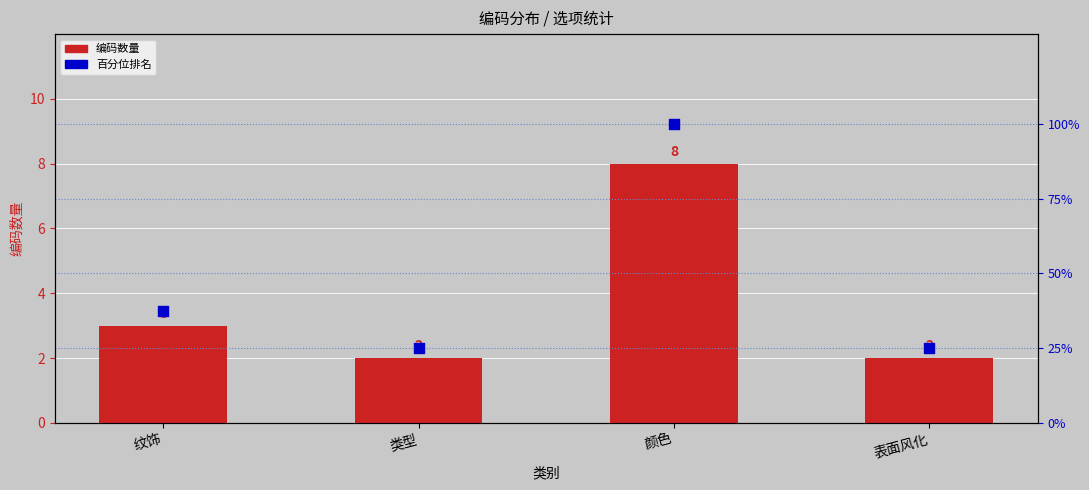

Is the value of 百分位排名 at 表面风化 greater than the value of 编码数量 at 表面风化?

Yes